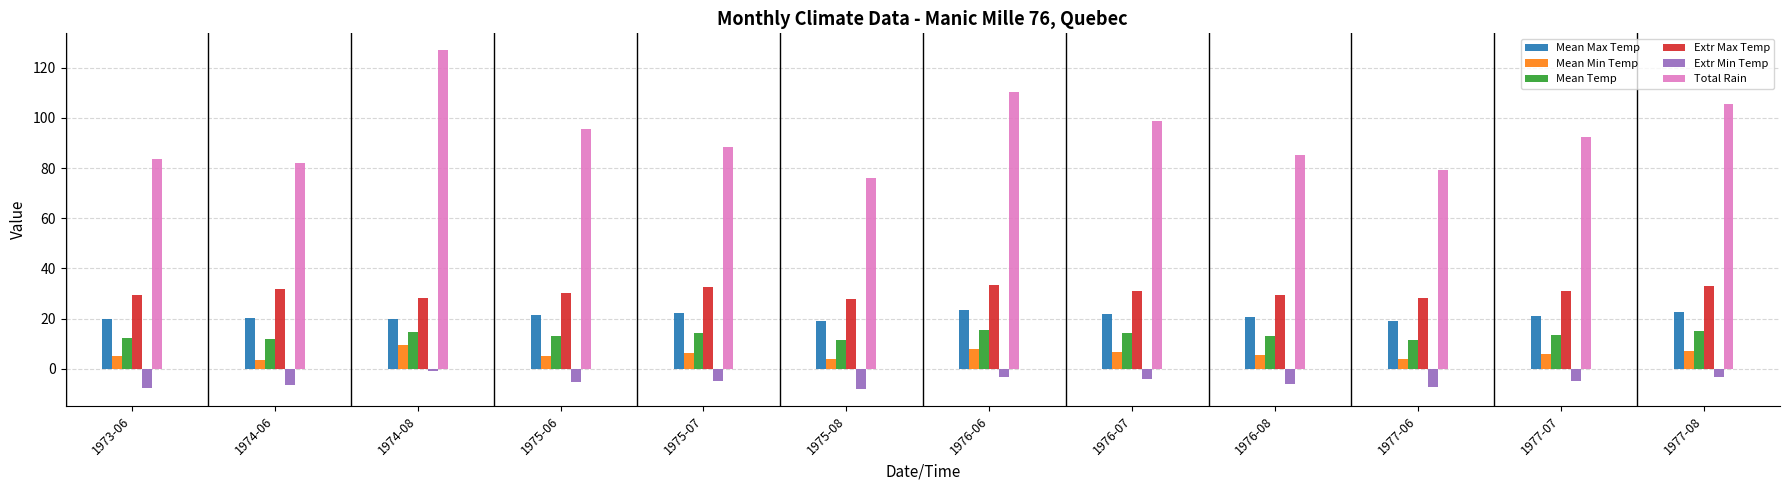

The value of Extr Max Temp at 1975-06 is 18.0. True or false?

False